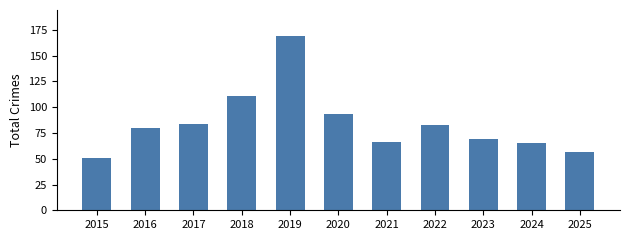

How many bars are there in total?

11